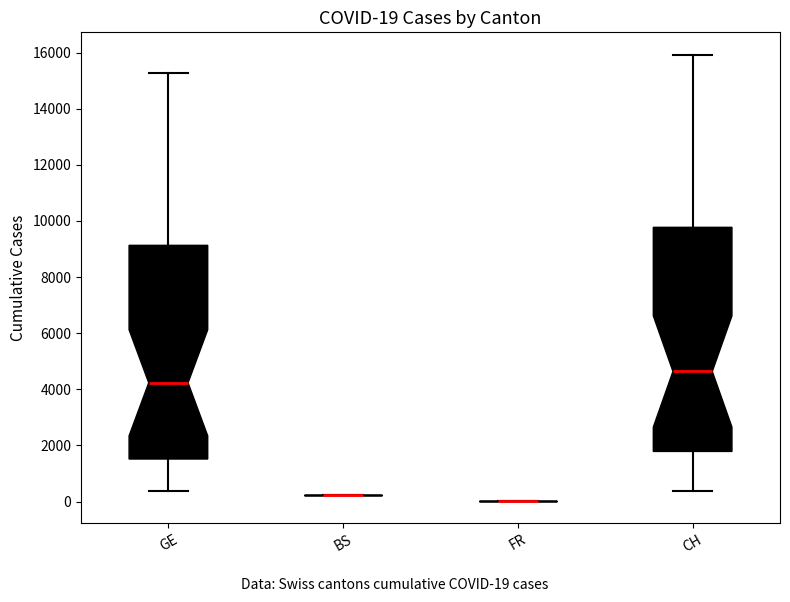

Which box is the tallest, from its lower edge to its upper edge?

CH